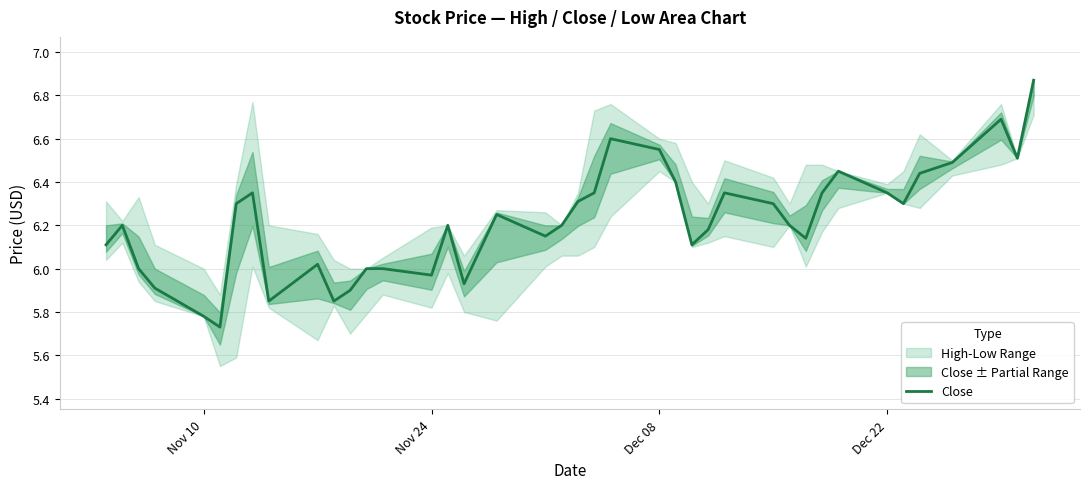

The value of Close at Nov 10 is 10.2. True or false?

False